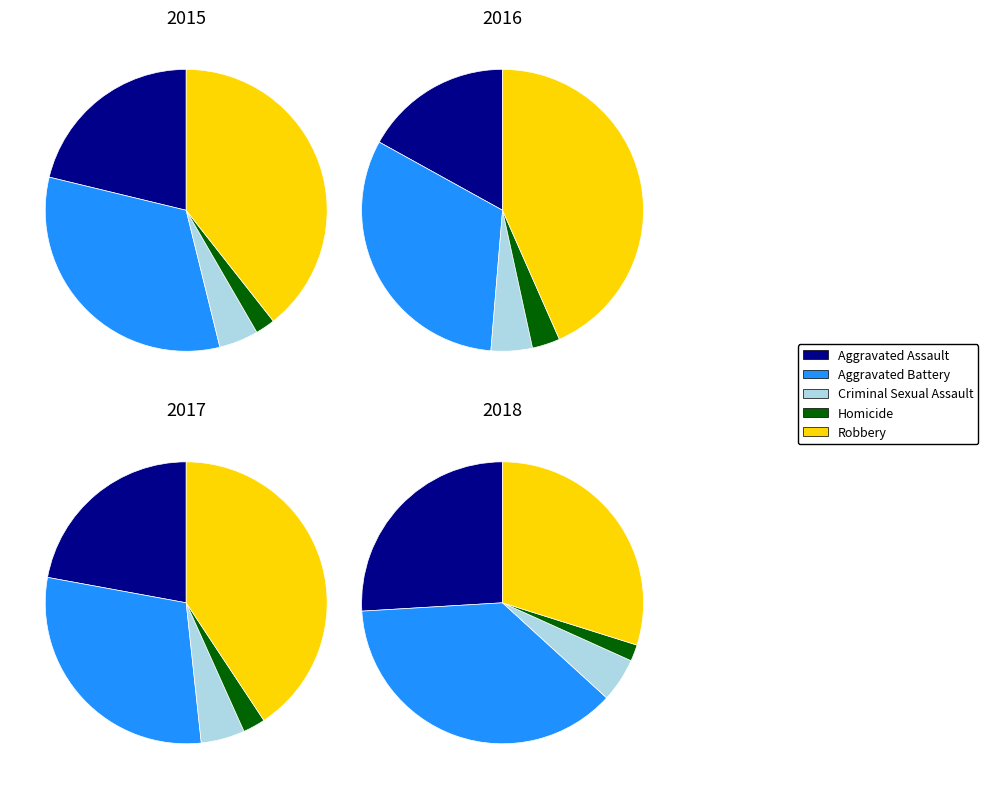

Is there any slice that represents more than half of the pie?

No